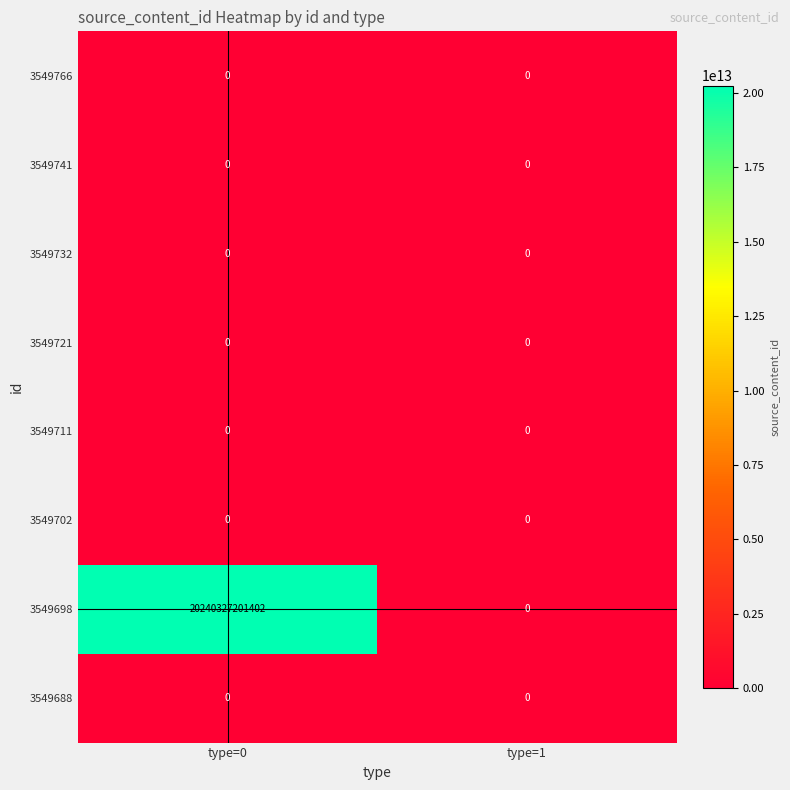

How many distinct data groups are displayed?

8